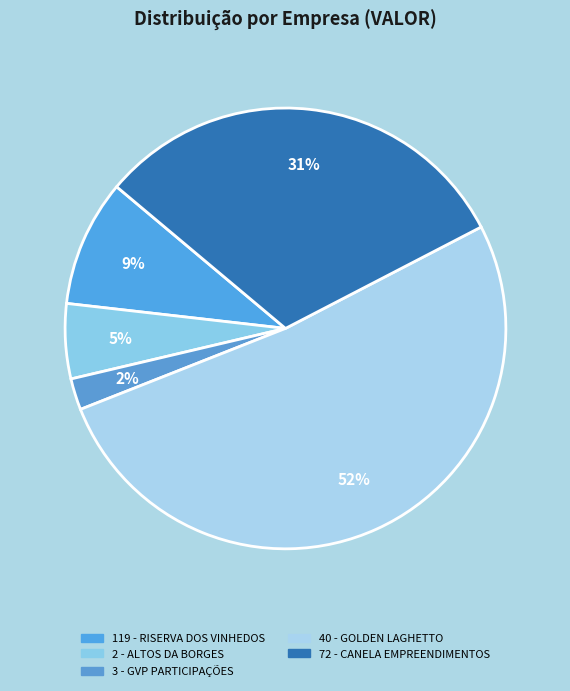

What is the largest slice in the pie chart?

40 - GOLDEN LAGHETTO